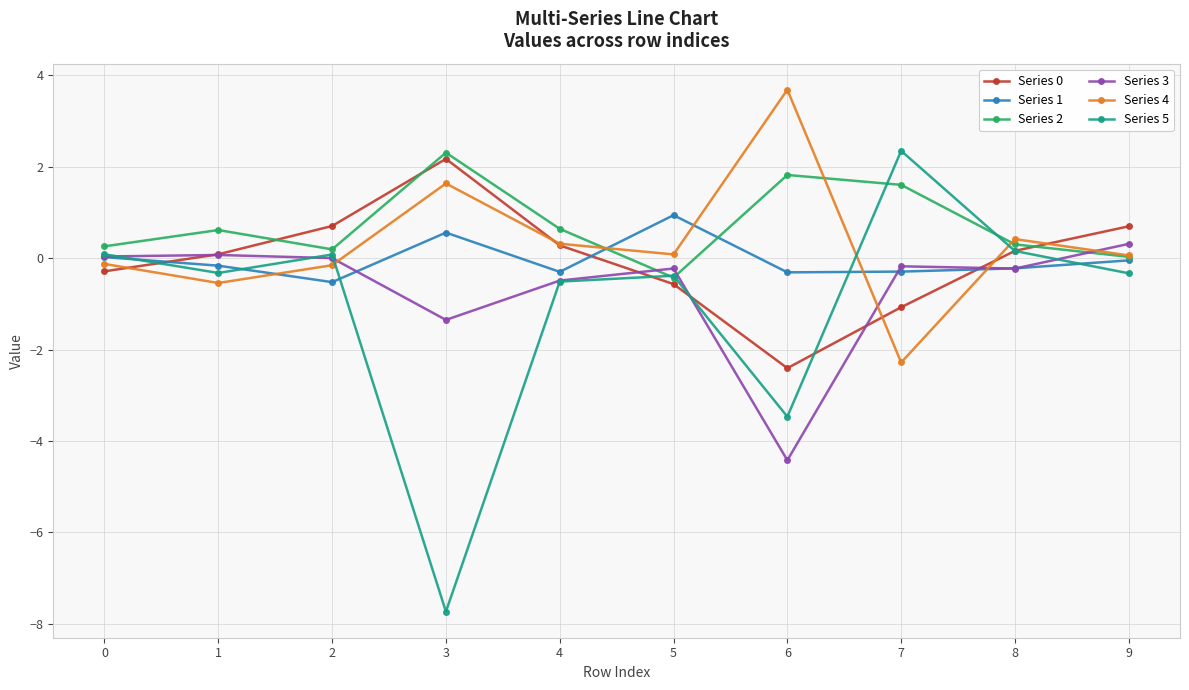

The value of Series 0 at 7 is -0.4. True or false?

False